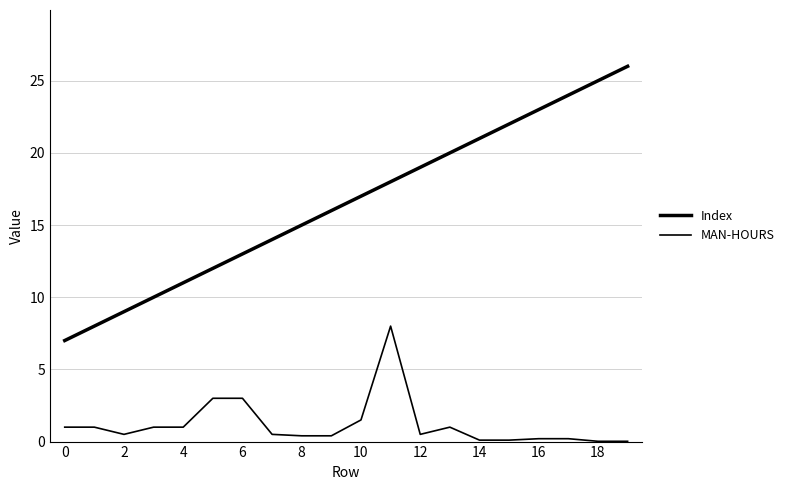

How many lines are shown in the chart?

2